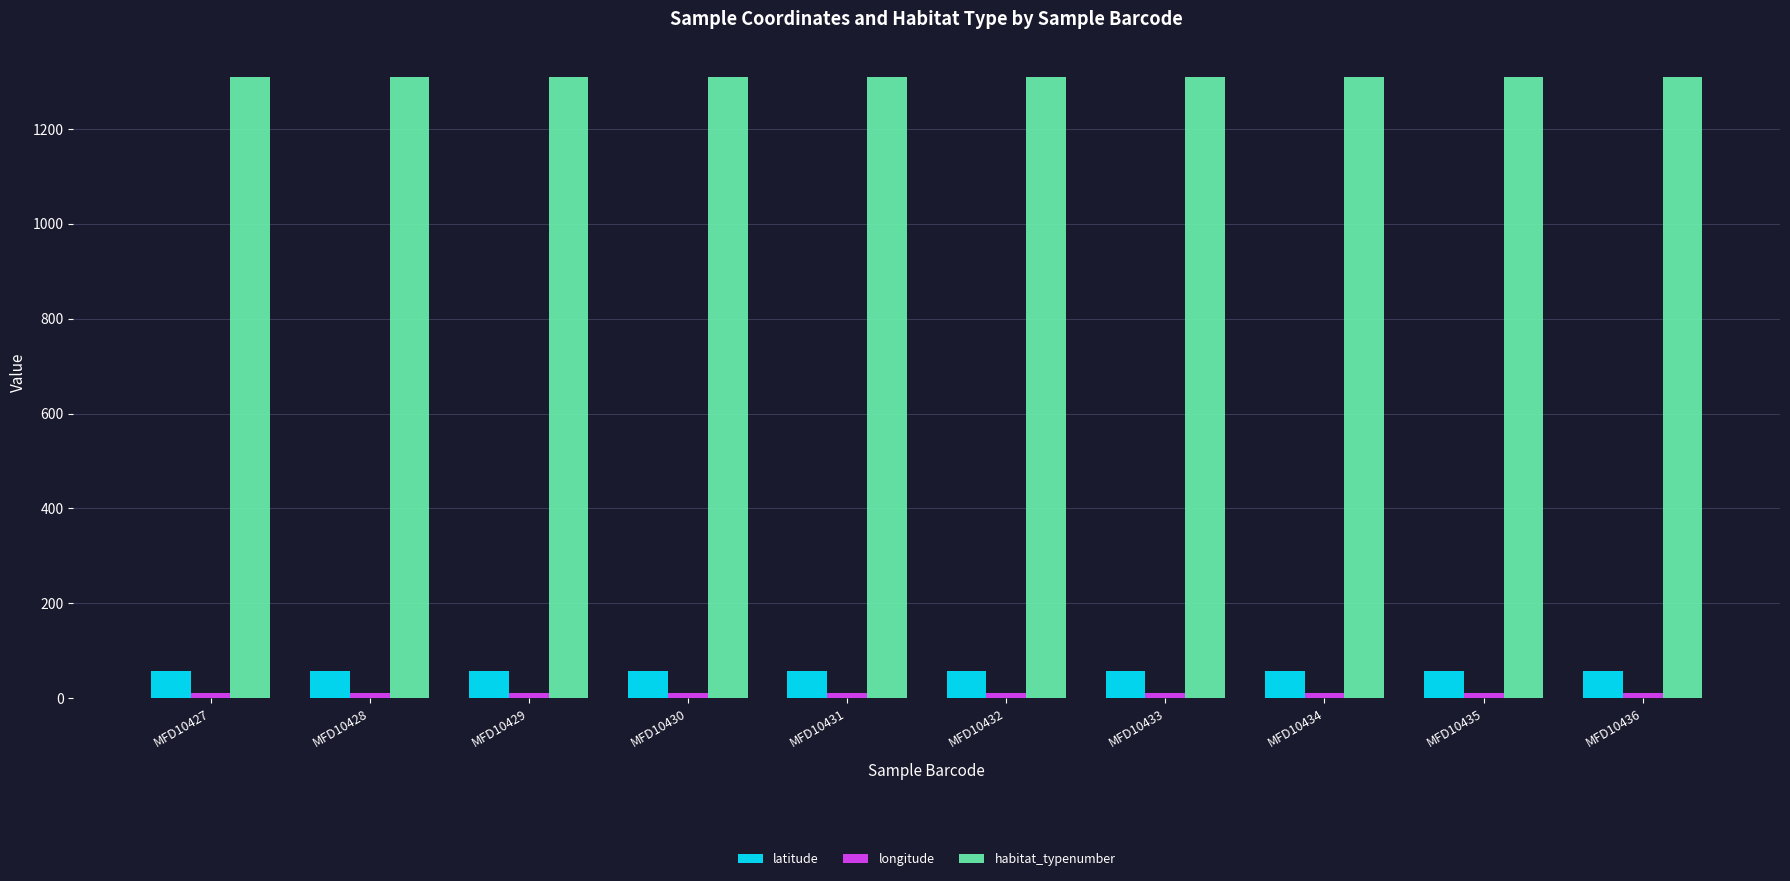

At how many categories does at least one series exceed 429?

10